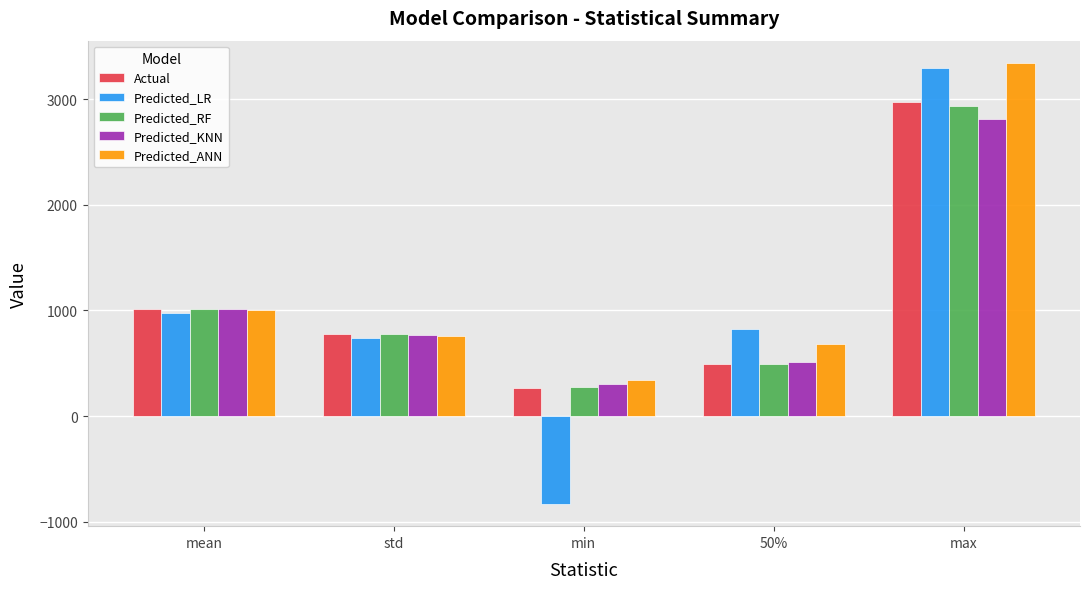

How many data points does each series have?

5